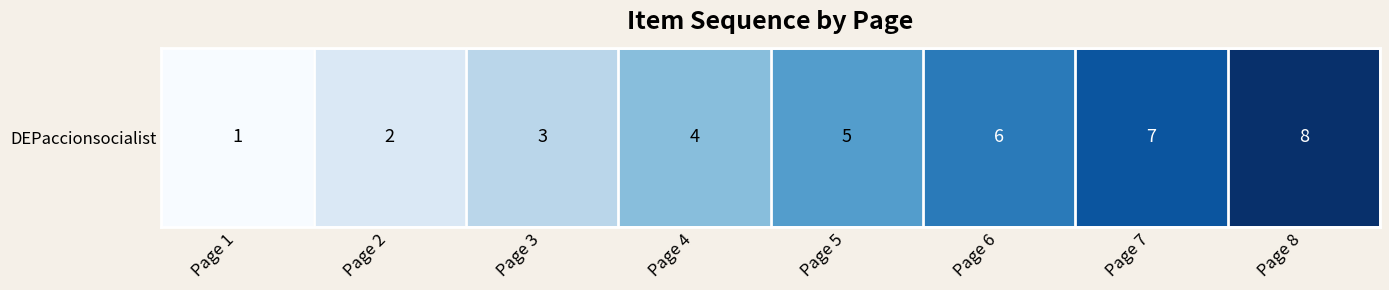

The chart shows a value of 4 at Page 3. True or false?

False